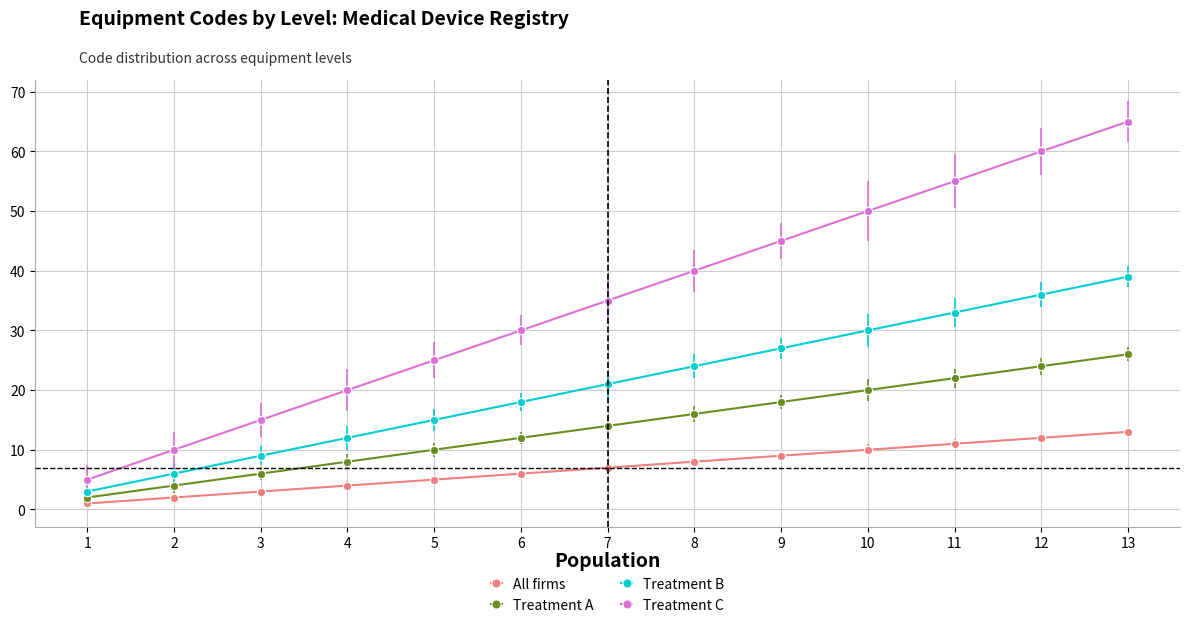

At which label does All firms reach its minimum?

1